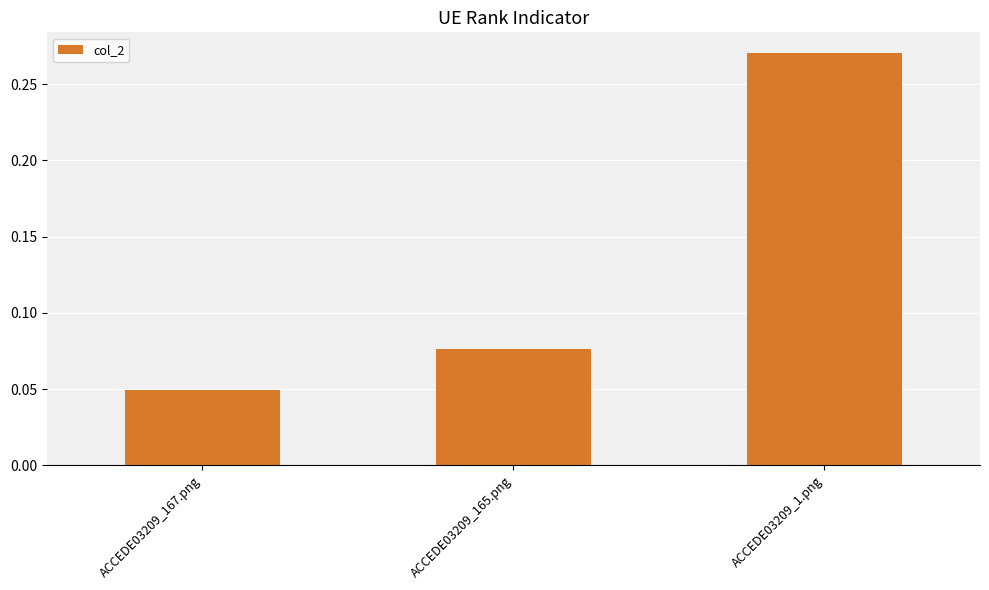

What position from the left is ACCEDE03209_167.png?

1